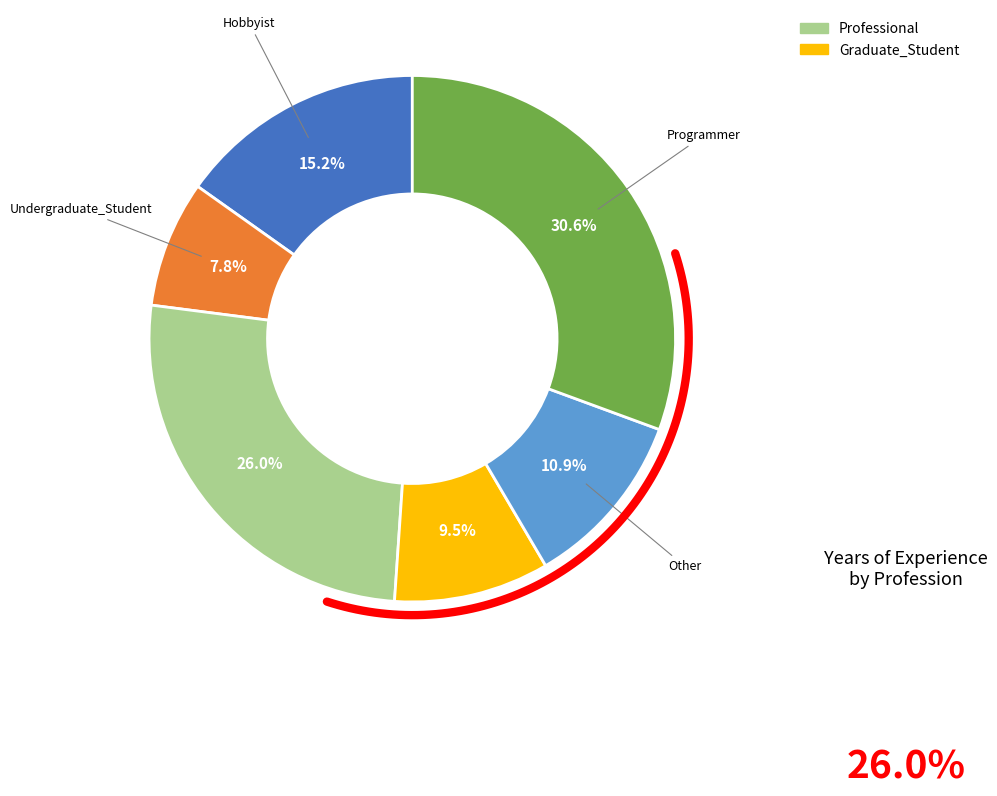

How many segments does this pie chart have?

6